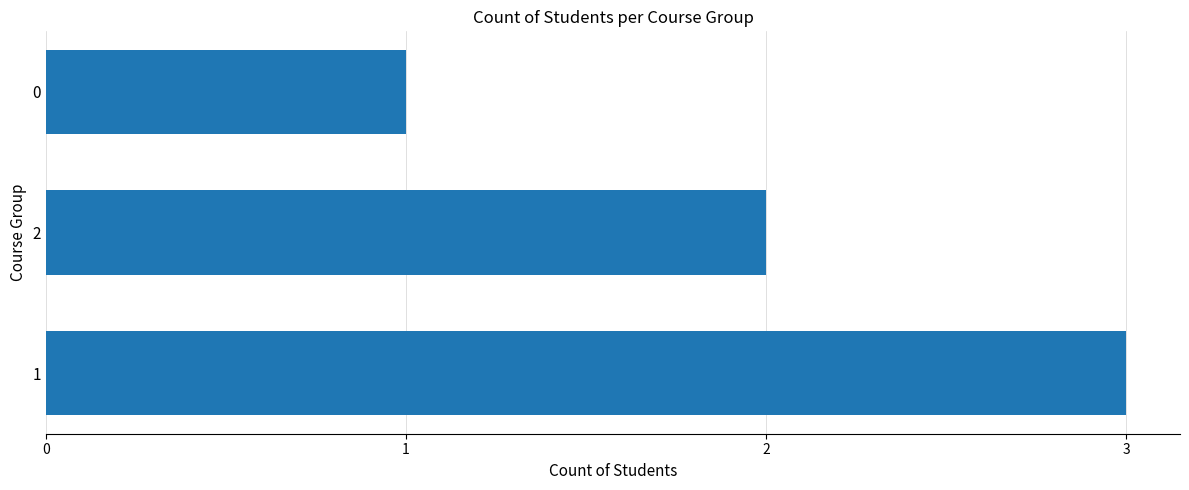

What is the minimum value shown in the chart?

1